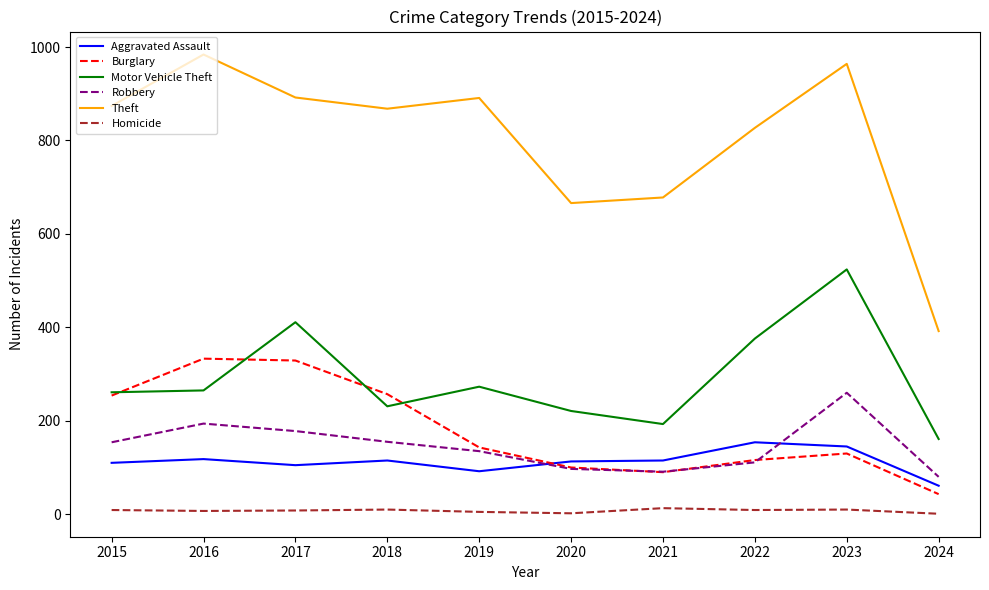

Is the value of Robbery at 2017 greater than the value of Burglary at 2023?

Yes